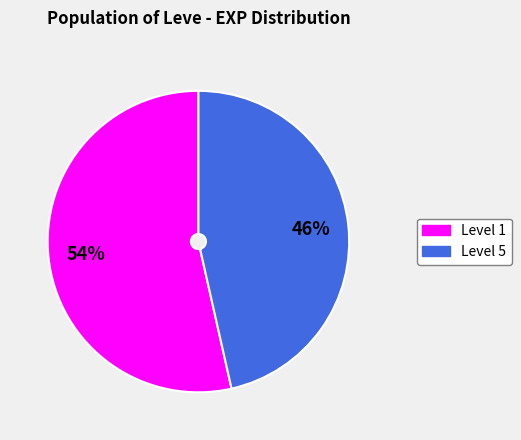

To the nearest percent, what is the average slice percentage?

50%